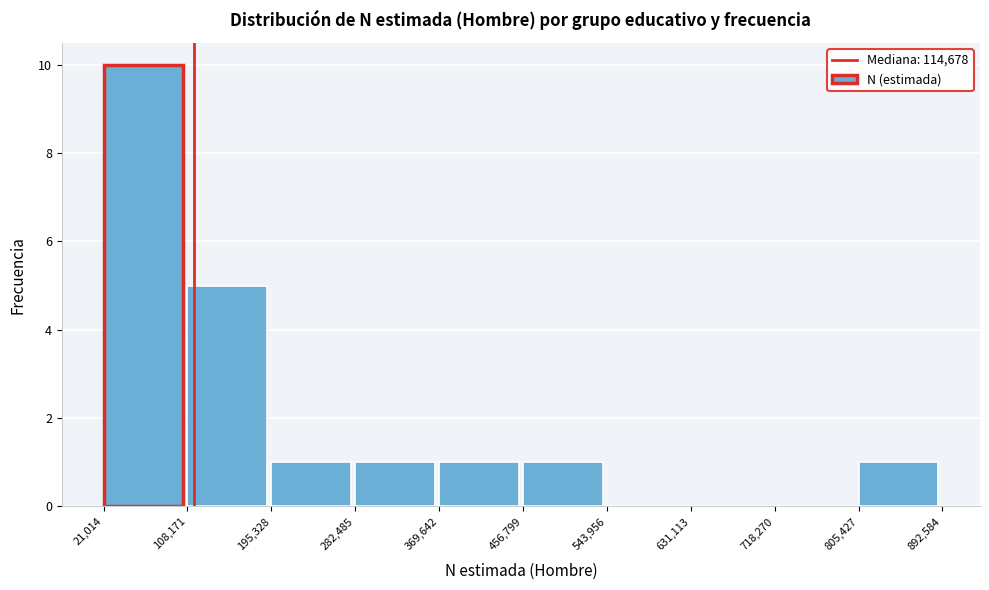

Which range on the x-axis has the tallest bar?

21,014 to 108,171